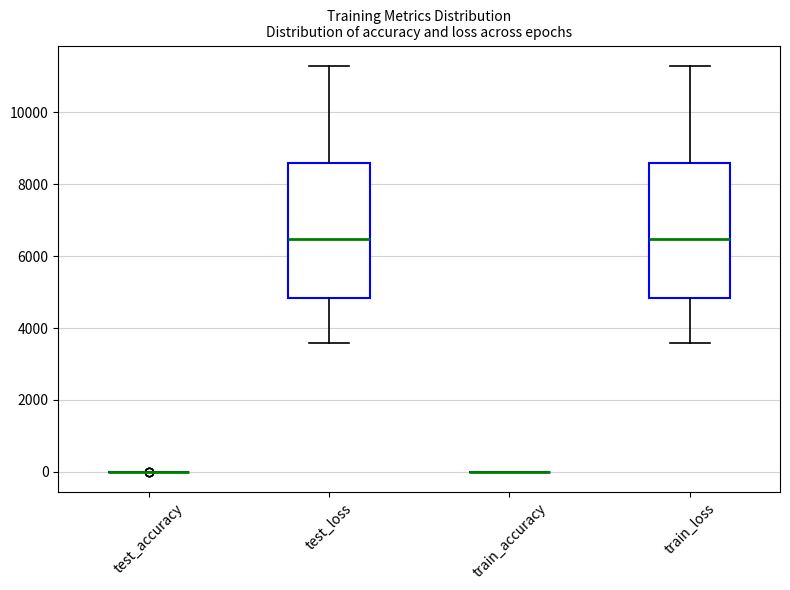

Reading left to right, read every box against the y-axis: the position of its median line, the range the box covers, and the ends of its whiskers. The values are not printed on the chart, so give them approximately, as read against the axis.

test_accuracy: box collapsed to a line at 0, whiskers 0 to 0
test_loss: median 6400, box 4800 to 8600, whiskers 3600 to 11200
train_accuracy: box collapsed to a line at 0, whiskers 0 to 0
train_loss: median 6400, box 4800 to 8600, whiskers 3600 to 11200